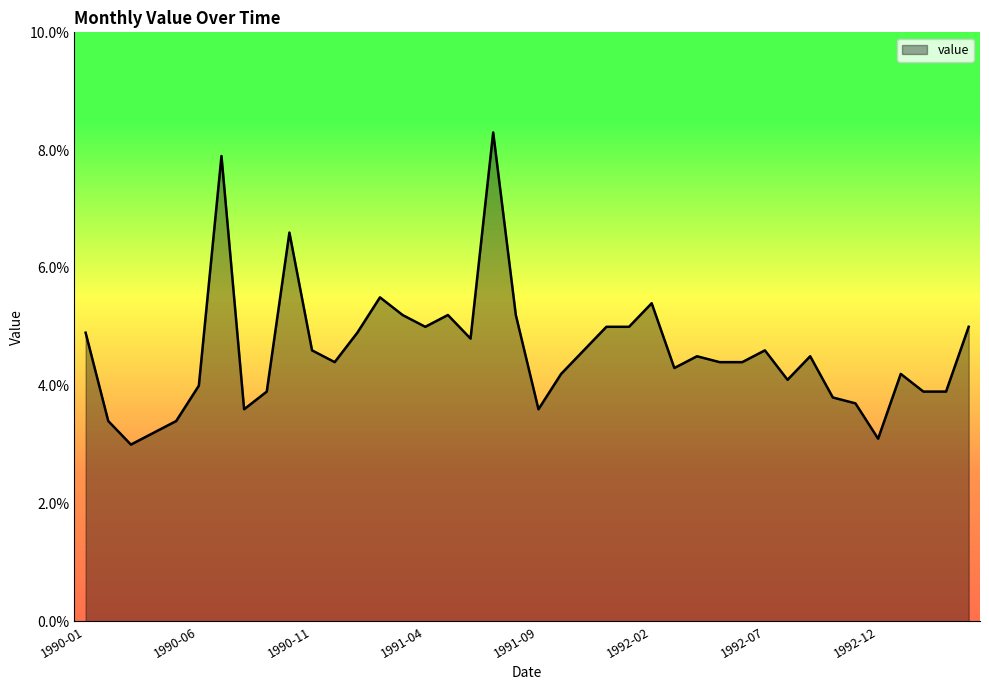

Does the chart display data point markers on the line(s)?

No